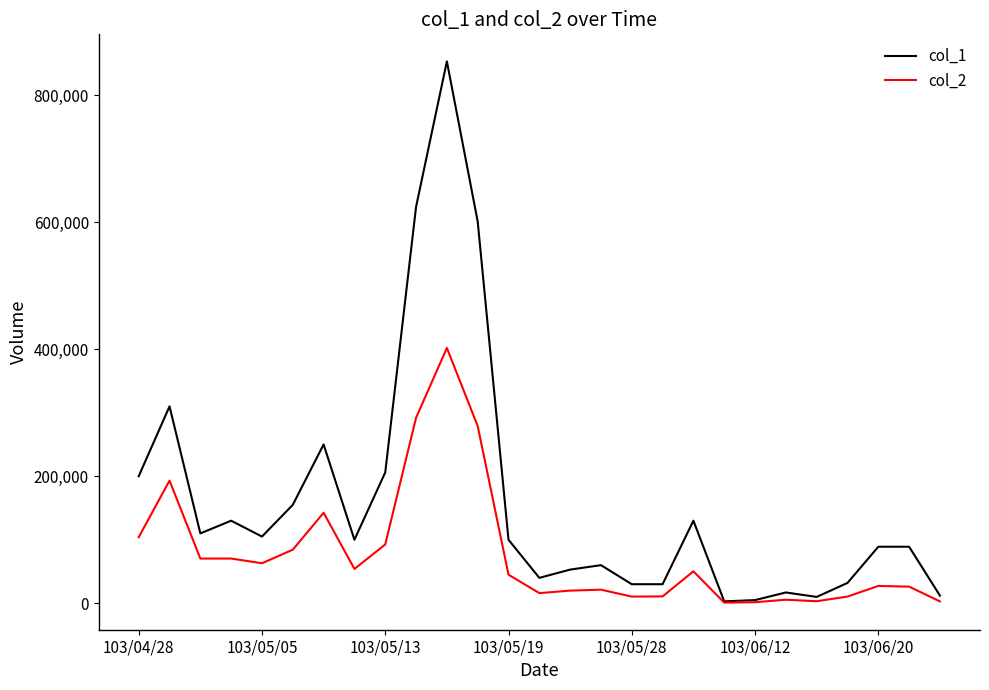

Which series has the widest spread of values?

col_1